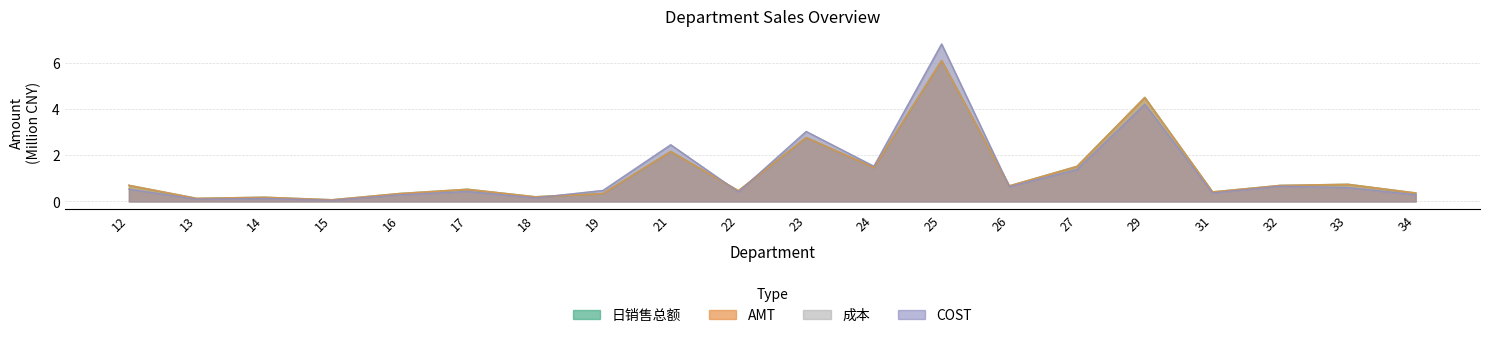

What is the difference between the second highest and minimum values in the 日销售总额 series?

4.4